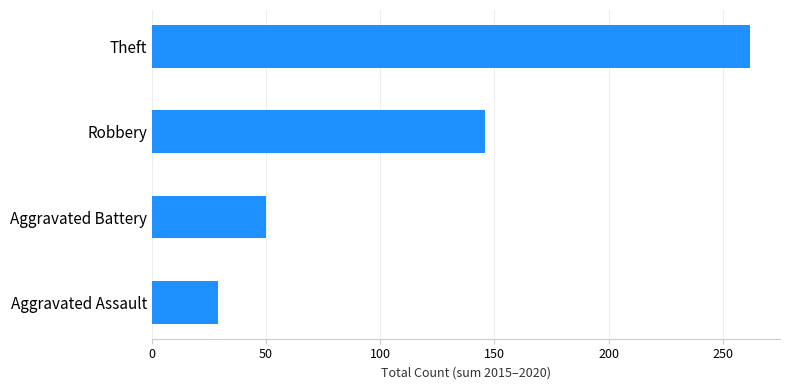

How many data points are less than 146?

2